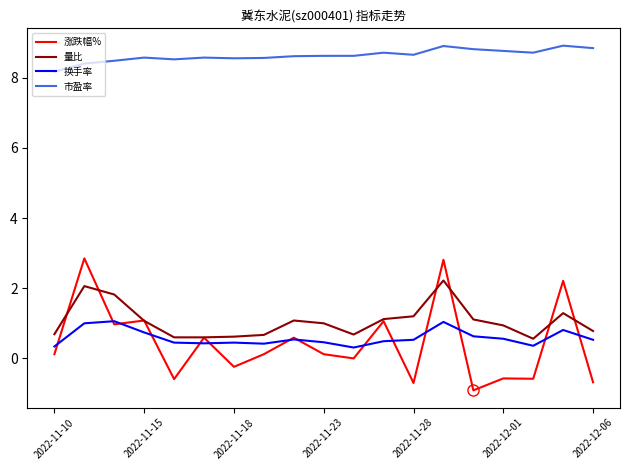

Which series has the largest total across all categories?

市盈率